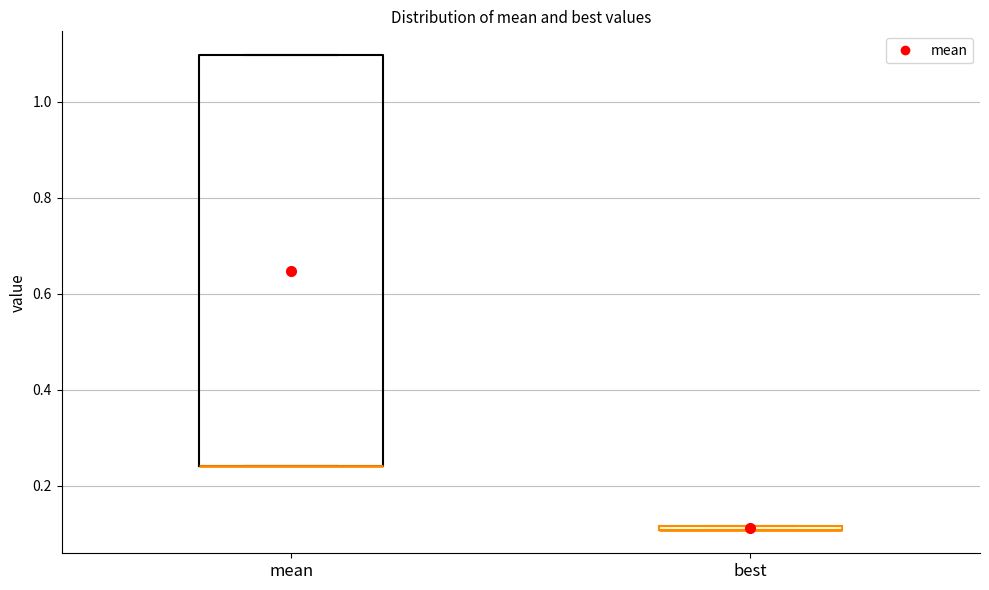

Comparing the boxes themselves (not the whiskers), which one is the tallest?

mean